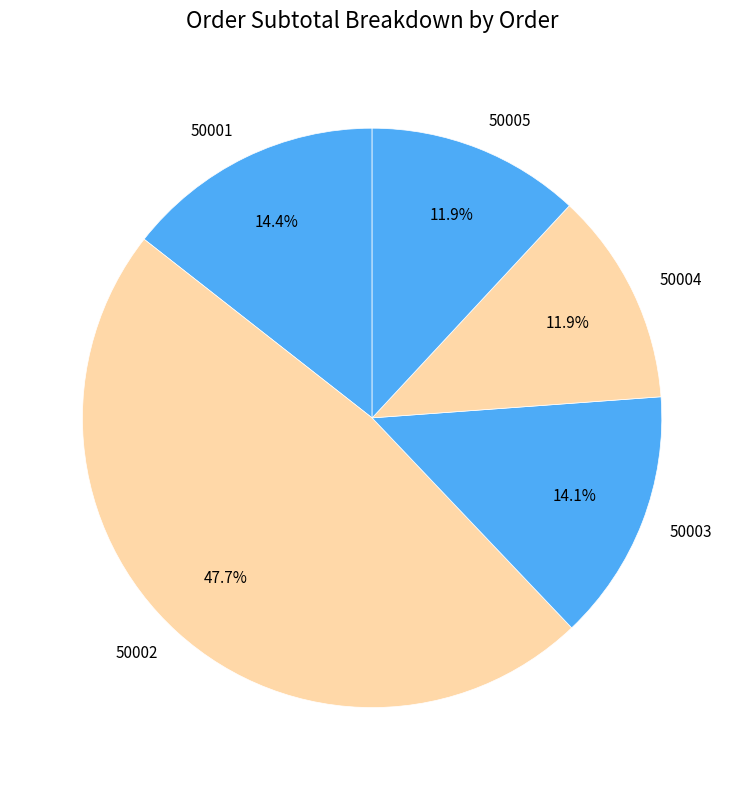

To the nearest percent, what is the difference between the largest and smallest slice percentages?

36%